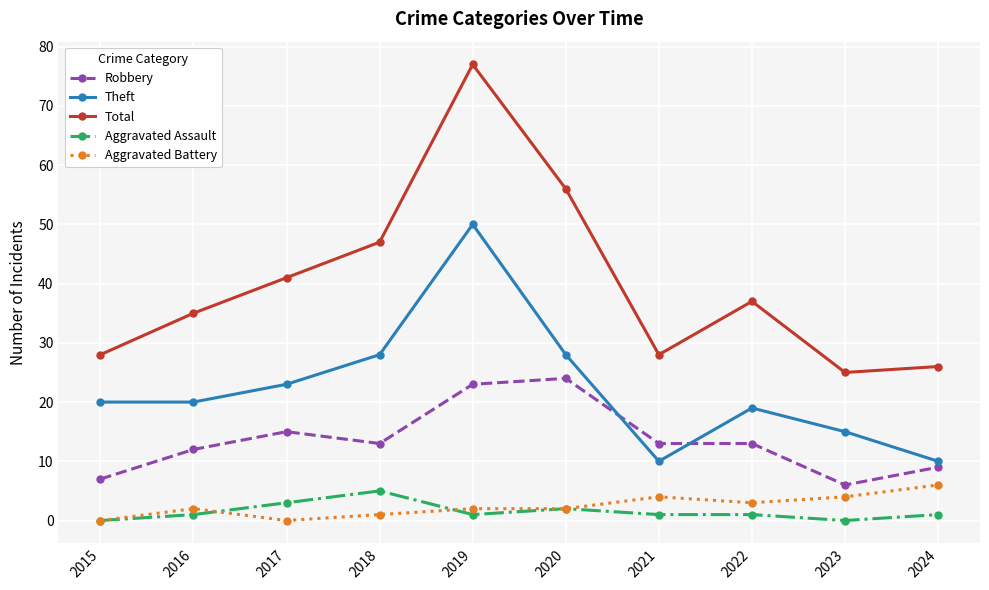

Which series has the largest total across all categories?

Total